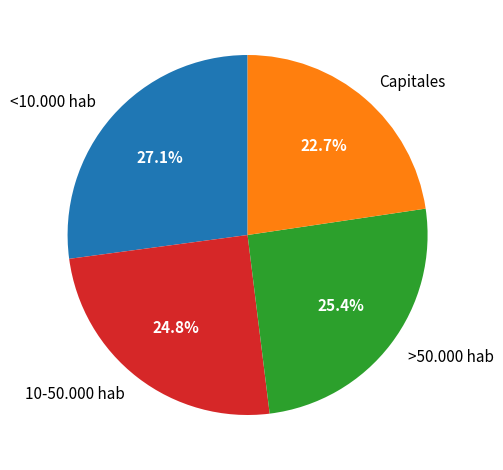

What is the ratio of the value at 10-50.000 hab to the value at Capitales?

1.1